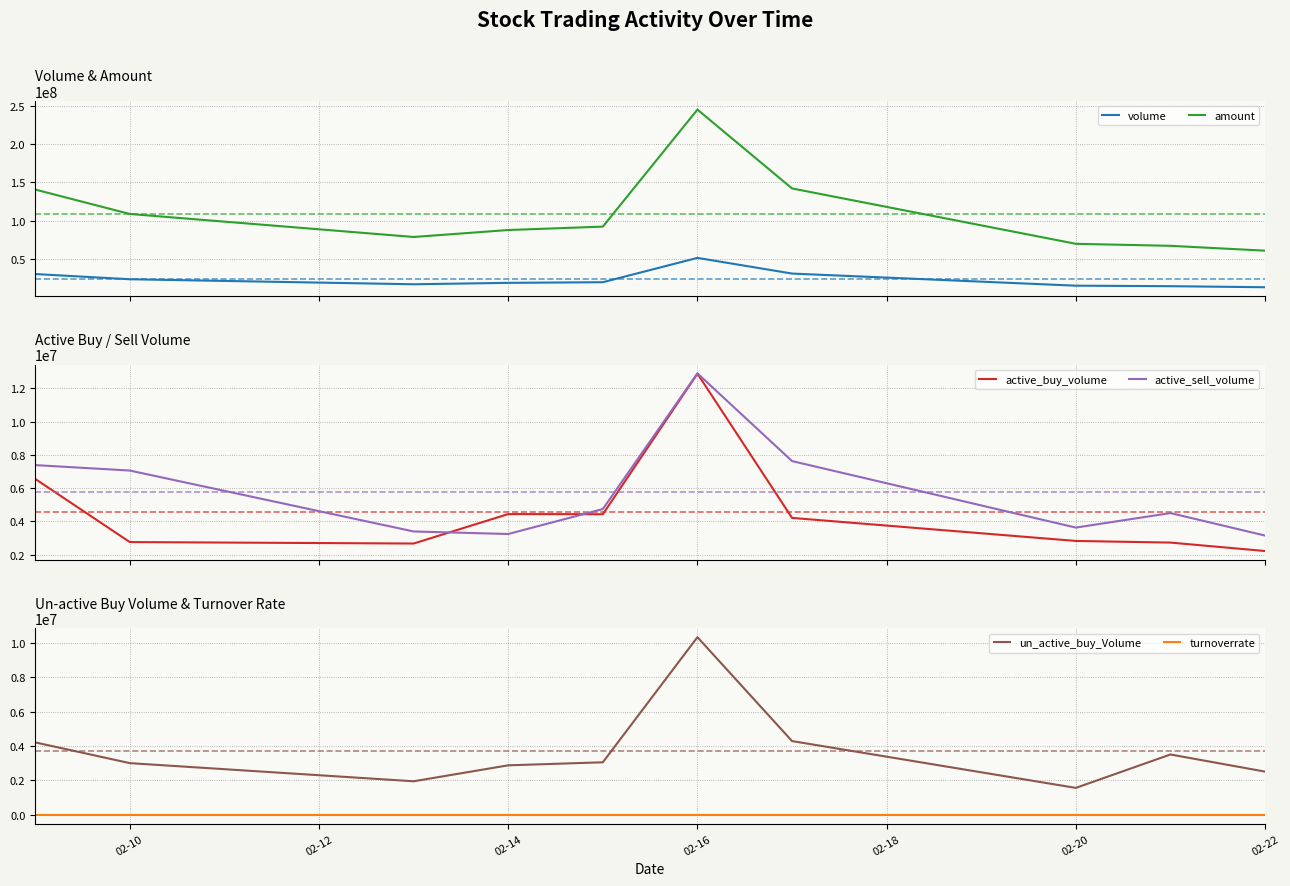

Rank the series by their maximum value, from lowest to highest.

turnoverrate, un_active_buy_Volume, active_buy_volume, active_sell_volume, volume, amount